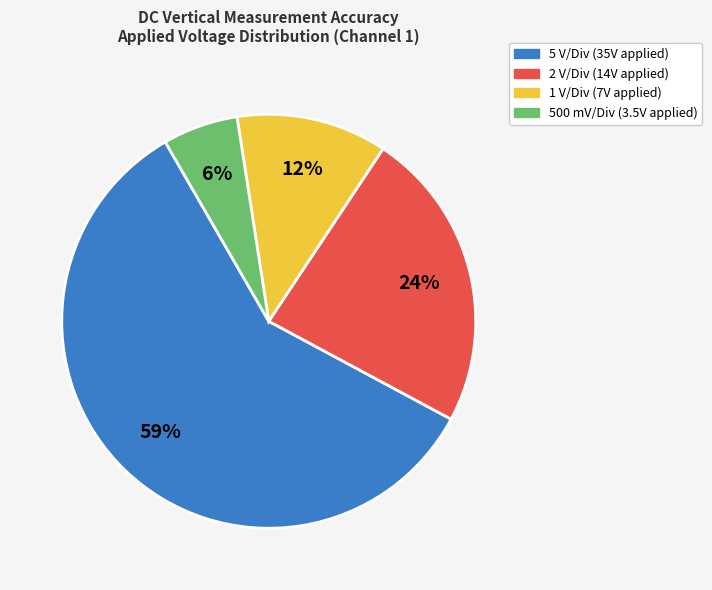

Is there a majority slice in this chart?

Yes